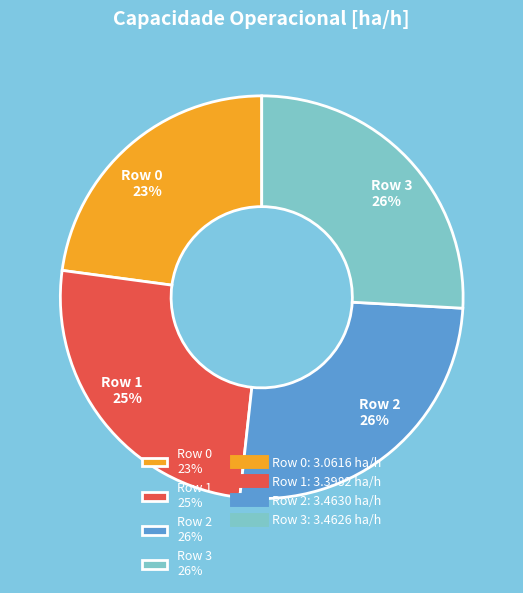

To the nearest percent, what is the difference between the Row 2 and Row 0 slice percentages?

3%